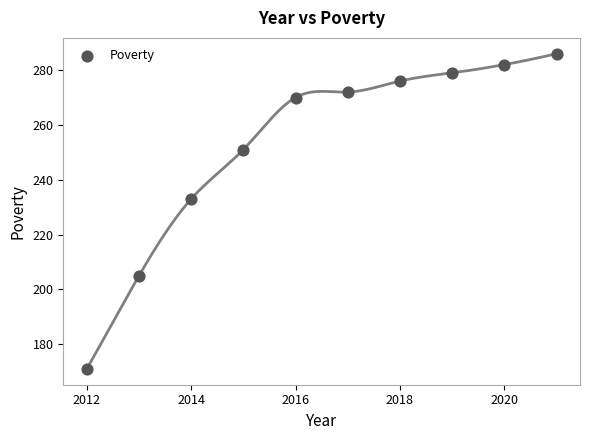

What is the average X value?

2016